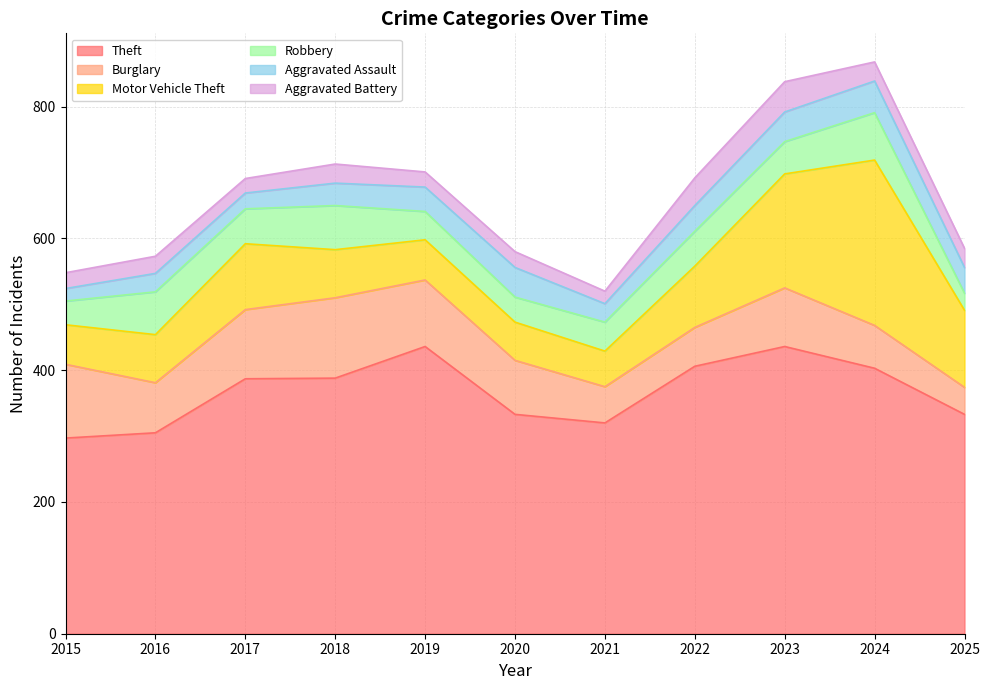

How many data points in Burglary are less than 82?

5